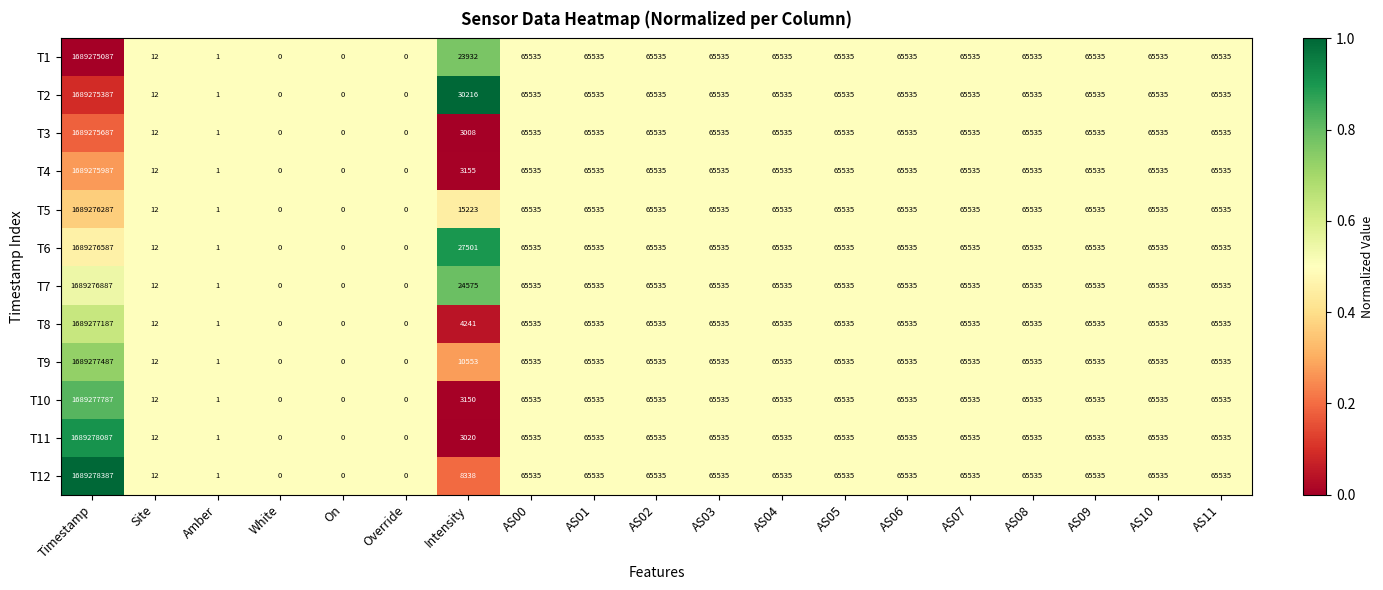

True or false: T8 has a value of 12 at Site.

True